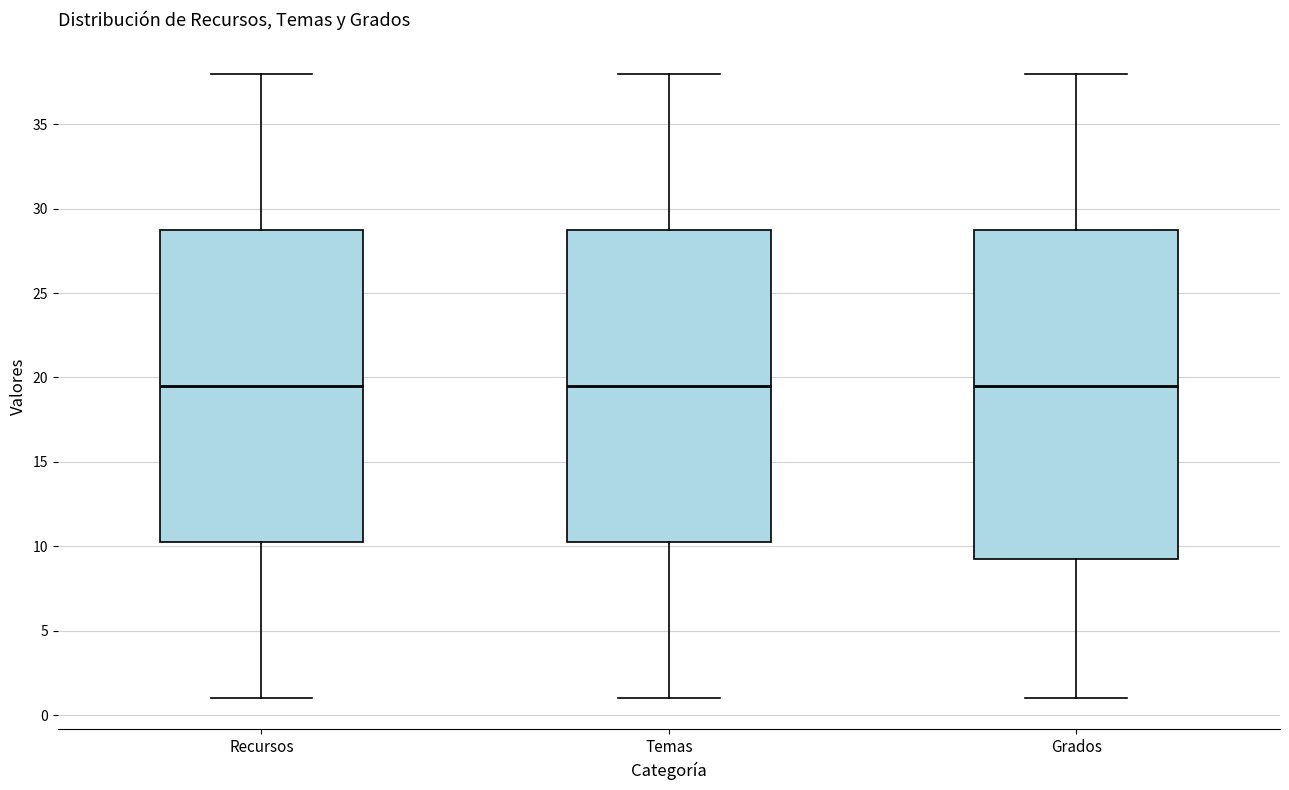

Comparing the boxes themselves (not the whiskers), which one is the tallest?

Grados